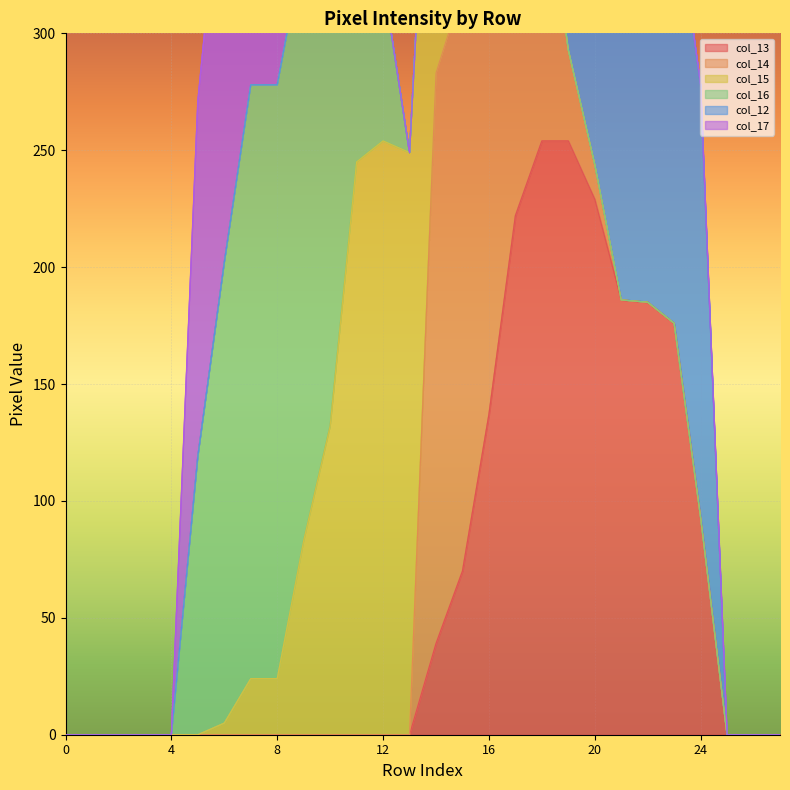

How many lines are shown in the chart?

6